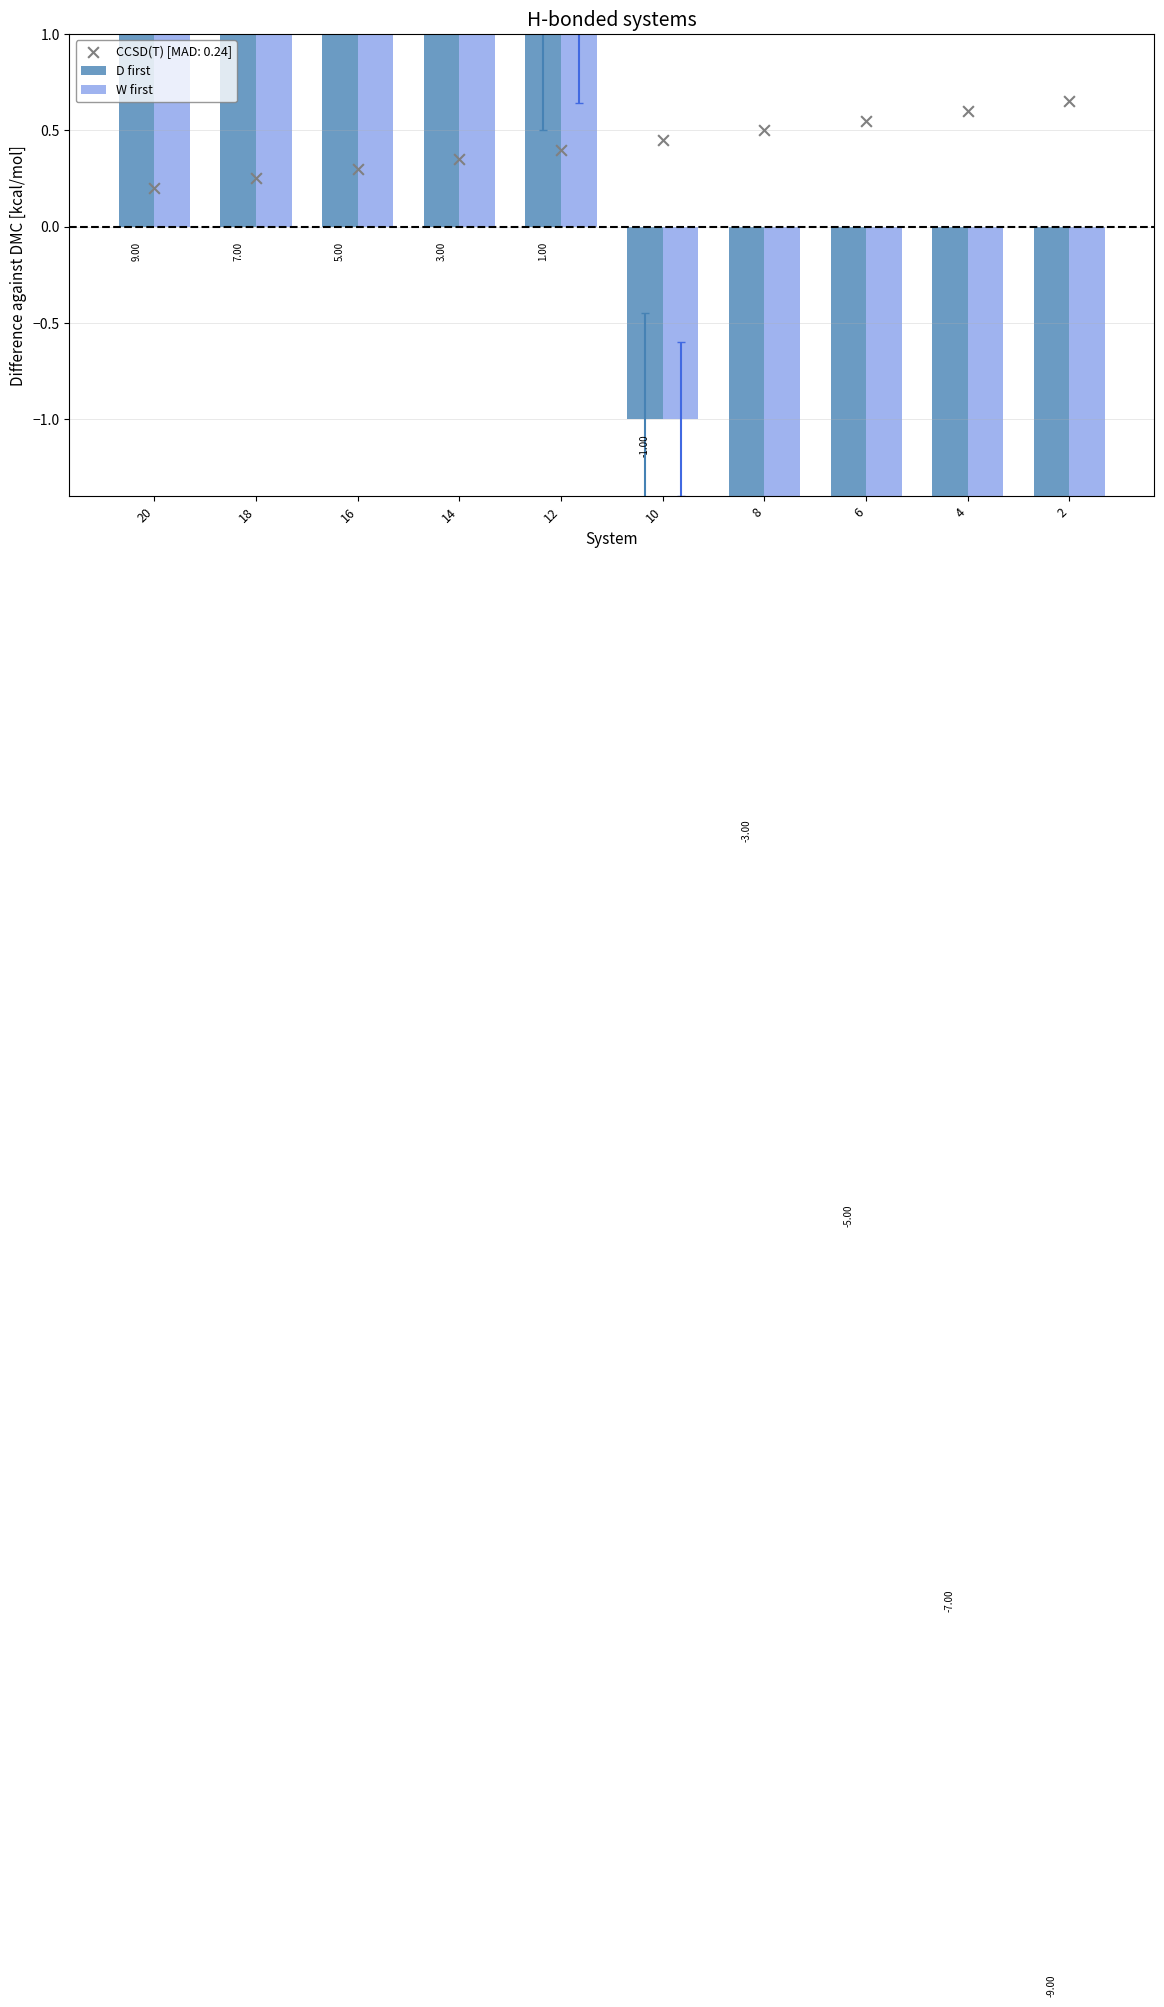

What is the total value across all series at 4?

-14